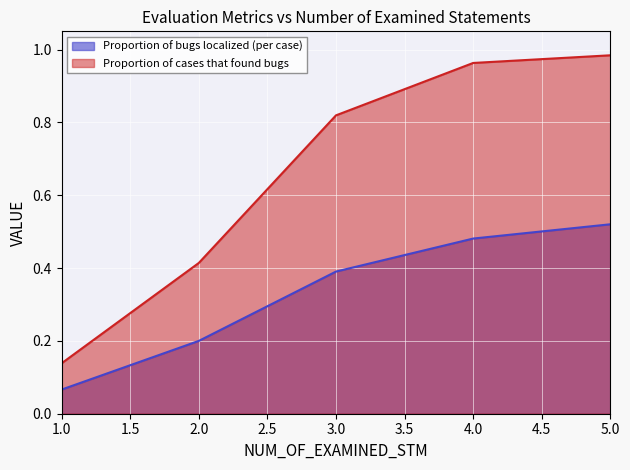

How many lines are shown in the chart?

2